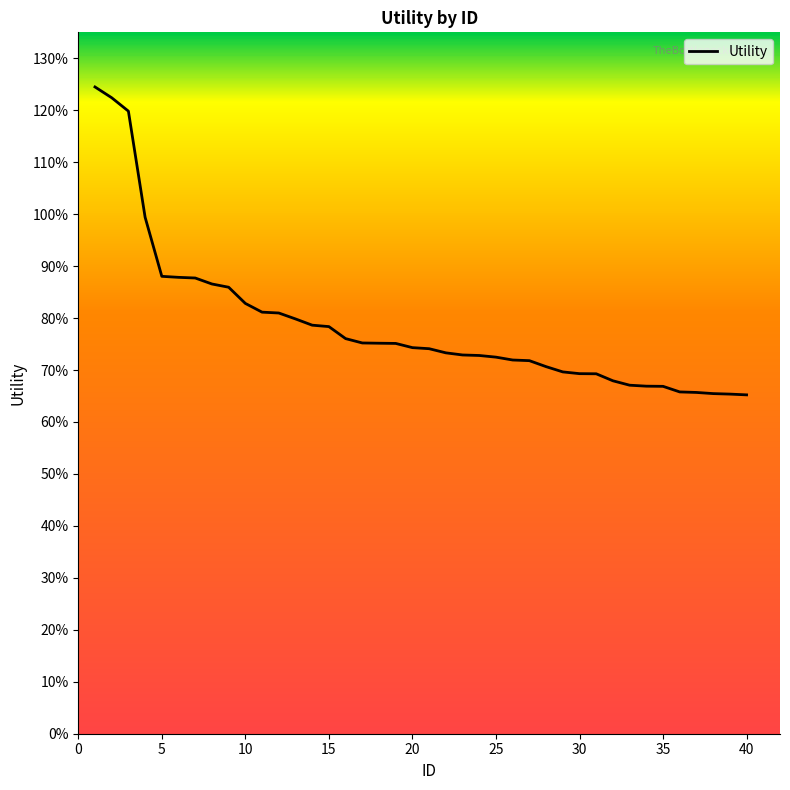

Which label corresponds to the smallest value in the chart?

40